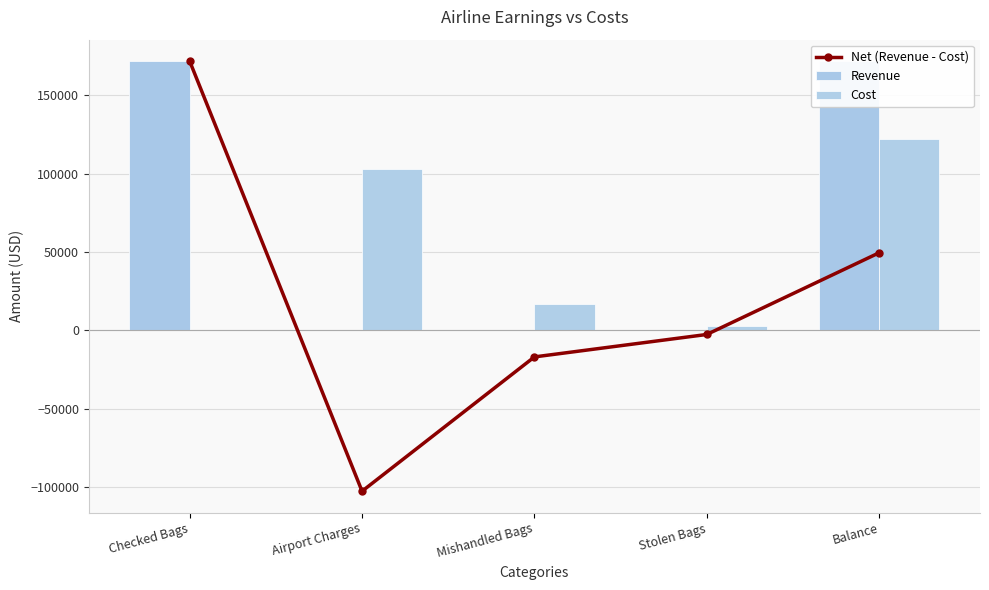

Are the bars horizontal?

No